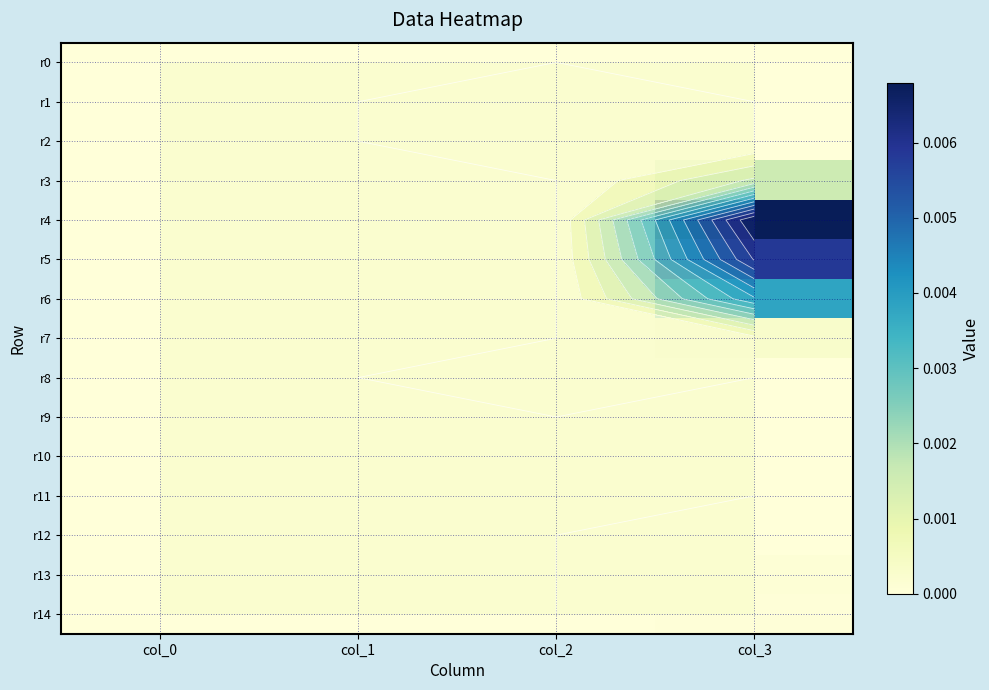

The value of r6 at col_3 is 0.0. True or false?

True